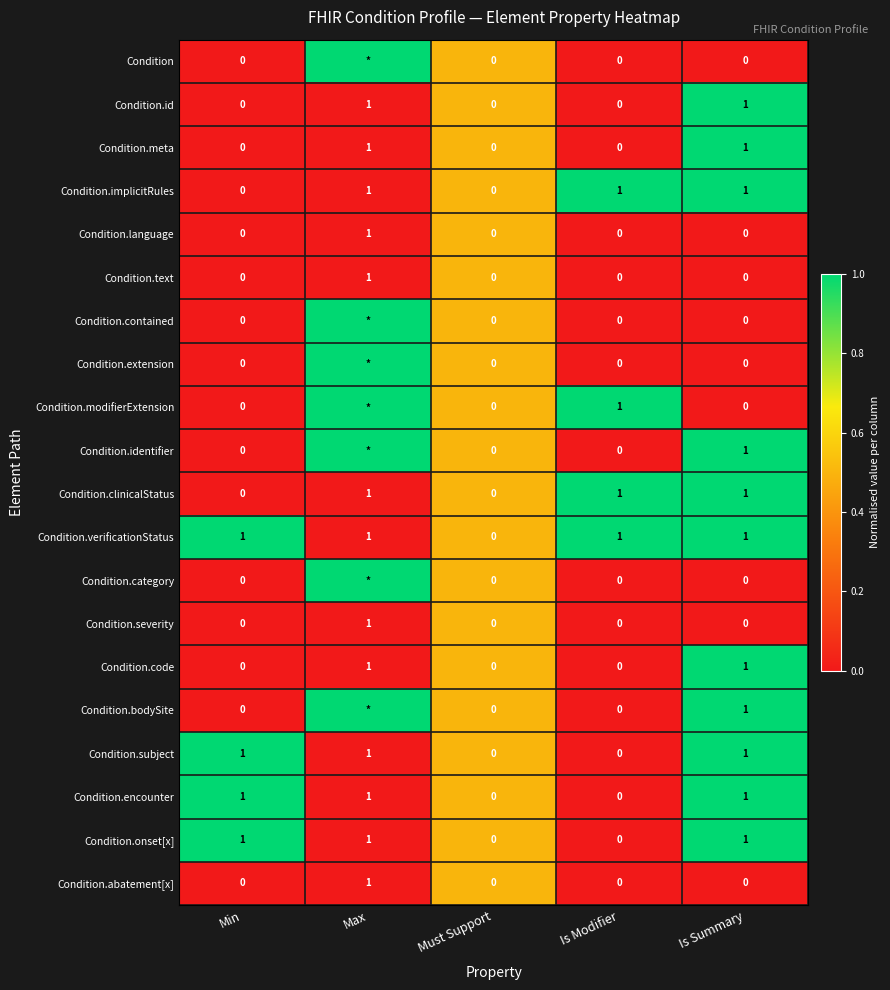

Between Is Modifier and Min, which is larger?

Is Modifier